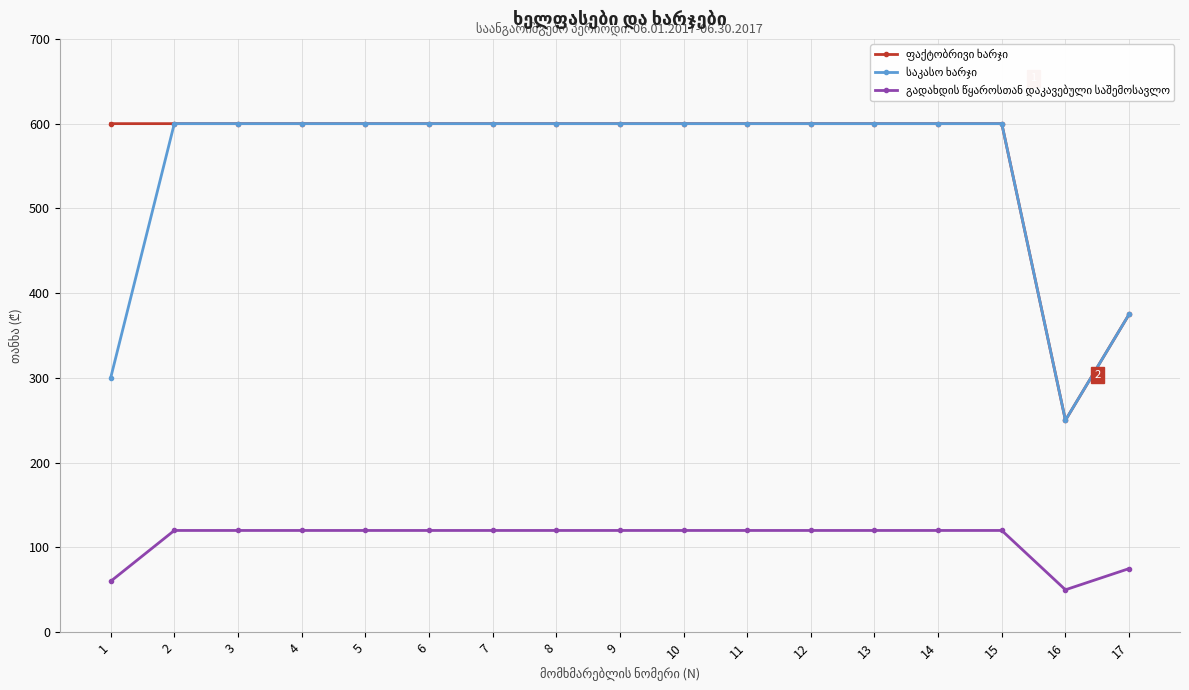

How many lines are shown in the chart?

3